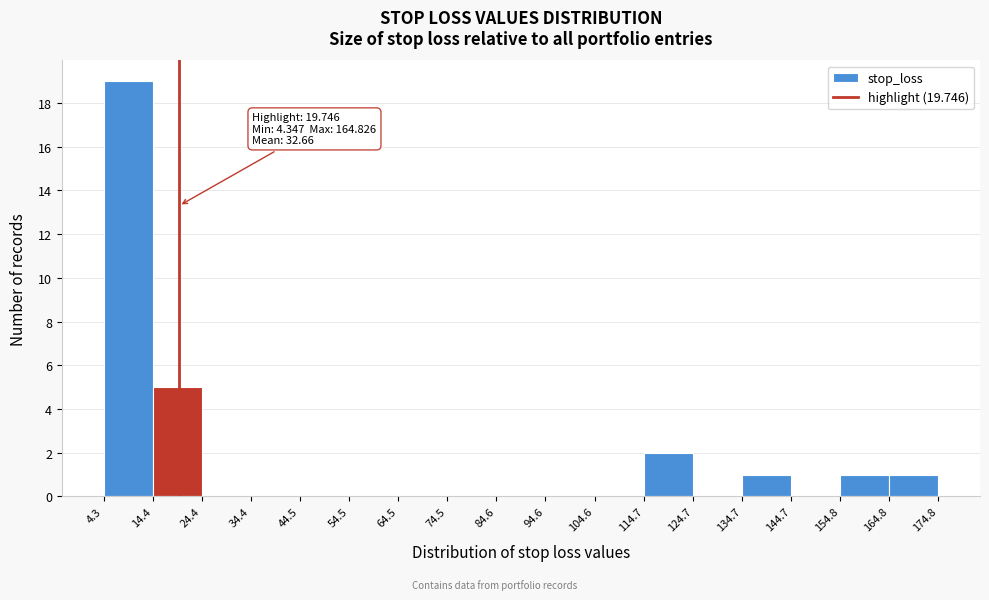

Which range on the x-axis has the tallest bar?

4.3 to 14.4